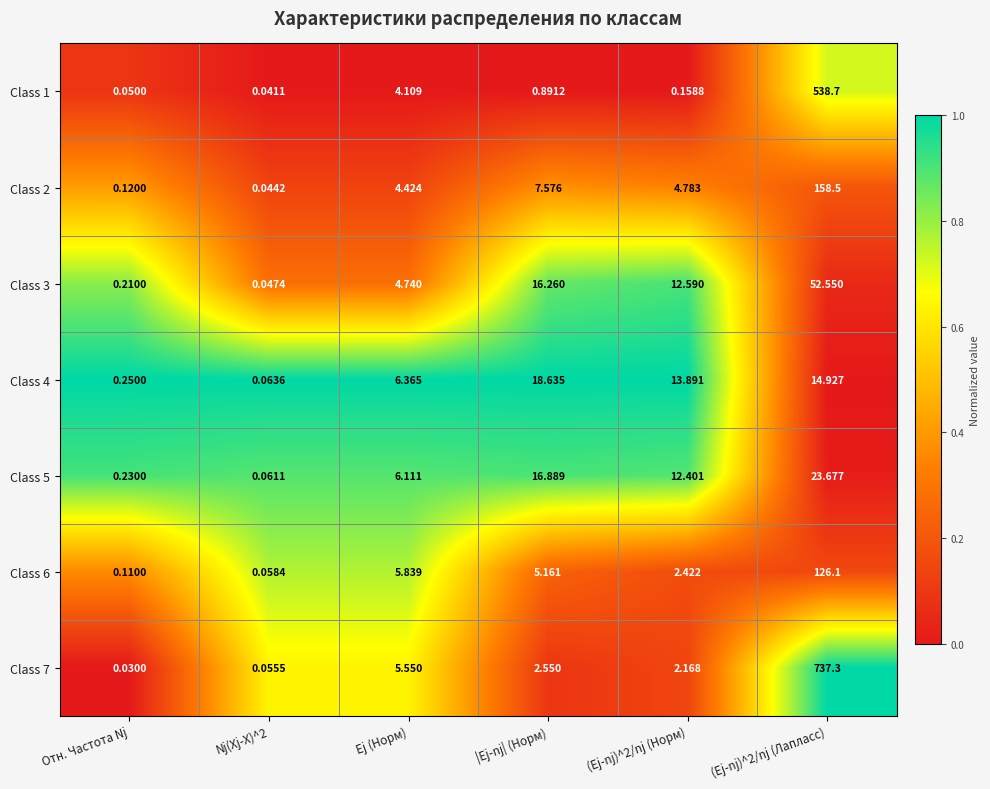

At how many categories does at least one series exceed 0?

6